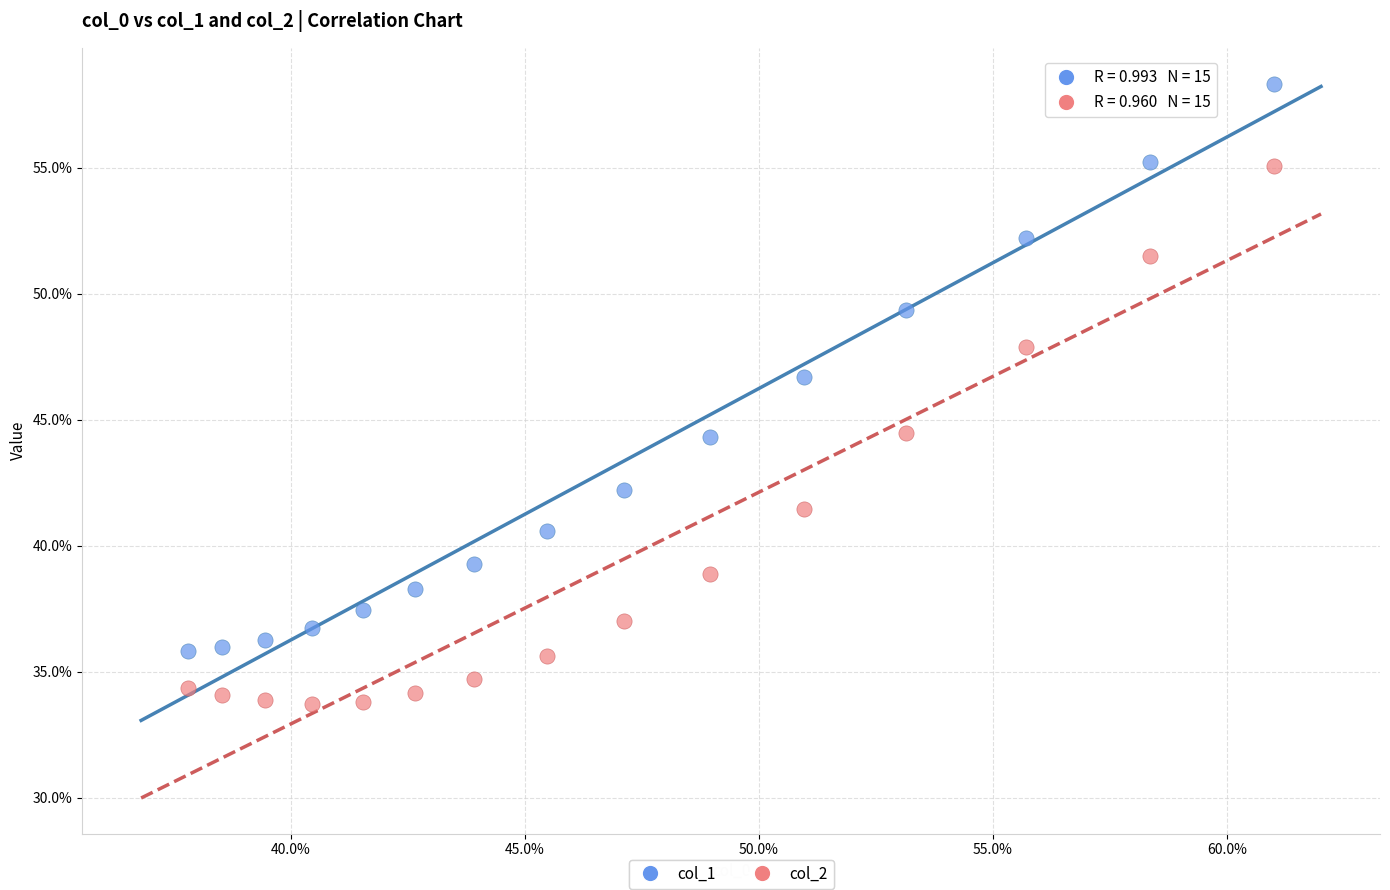

What are all the series names shown in the legend?

col_1, col_2